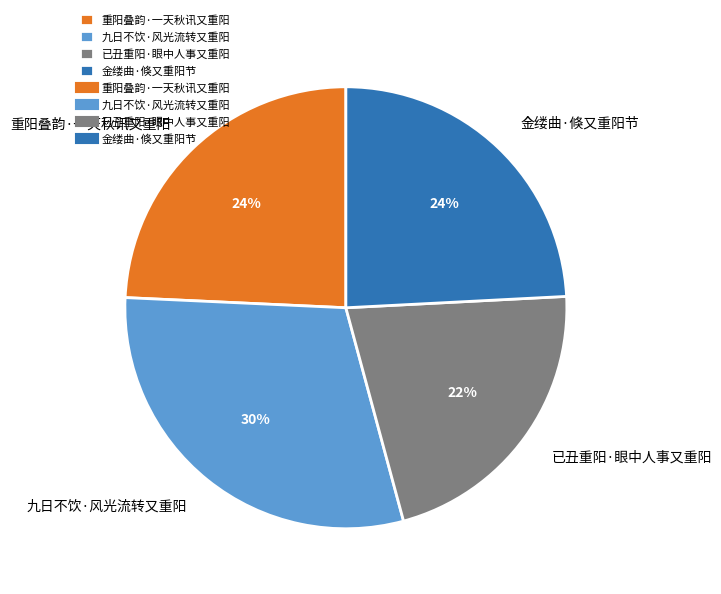

To the nearest percent, what is the difference between the largest and smallest slice percentages?

8%